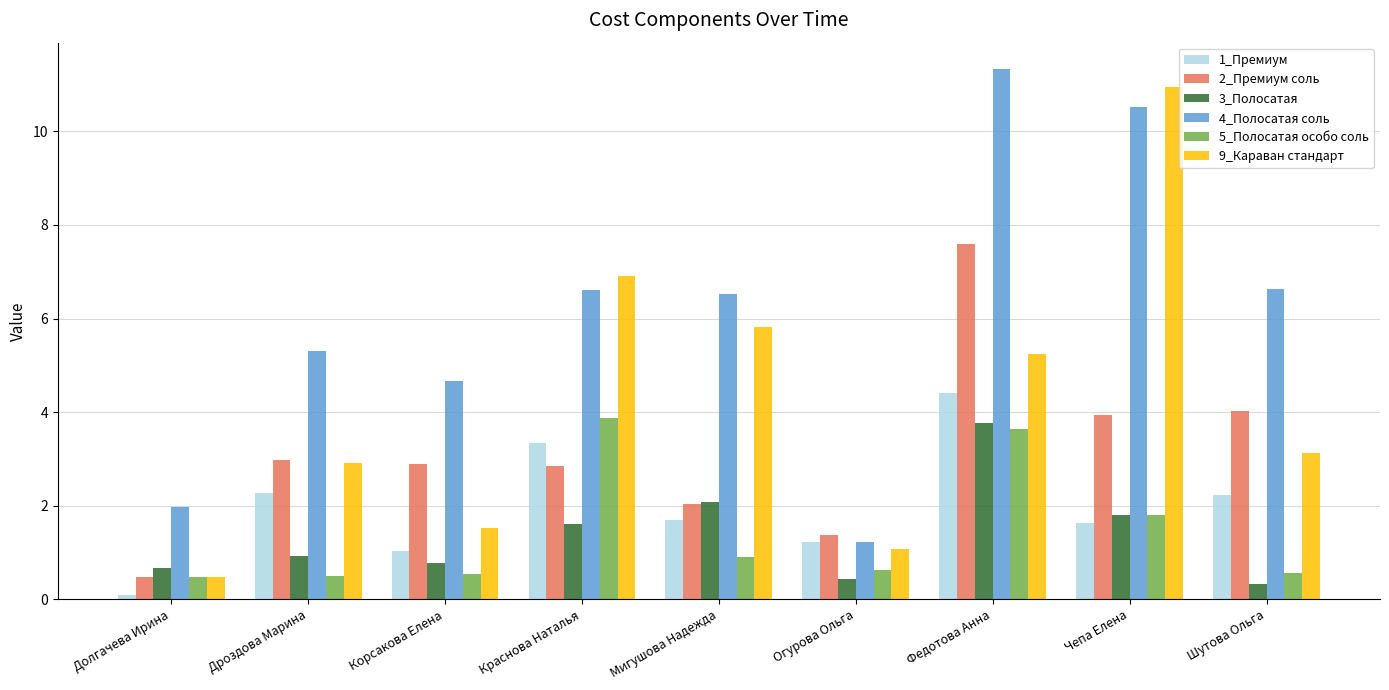

How many distinct data groups are displayed?

6